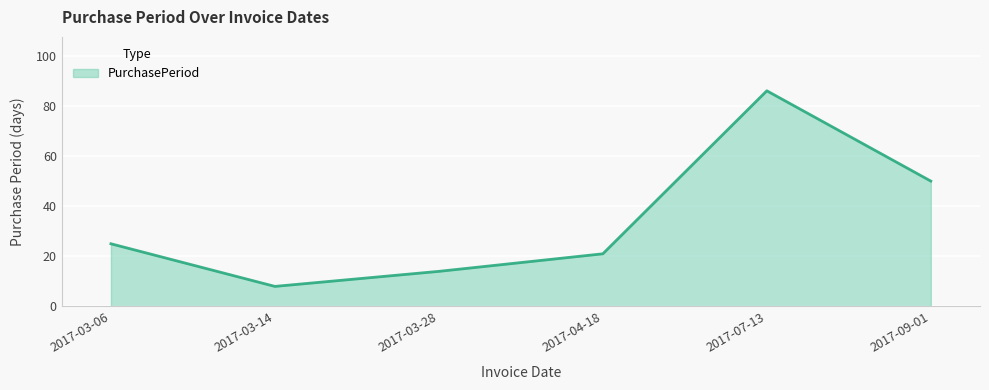

Rank the categories by value from lowest to highest.

2017-03-14, 2017-03-28, 2017-04-18, 2017-03-06, 2017-09-01, 2017-07-13